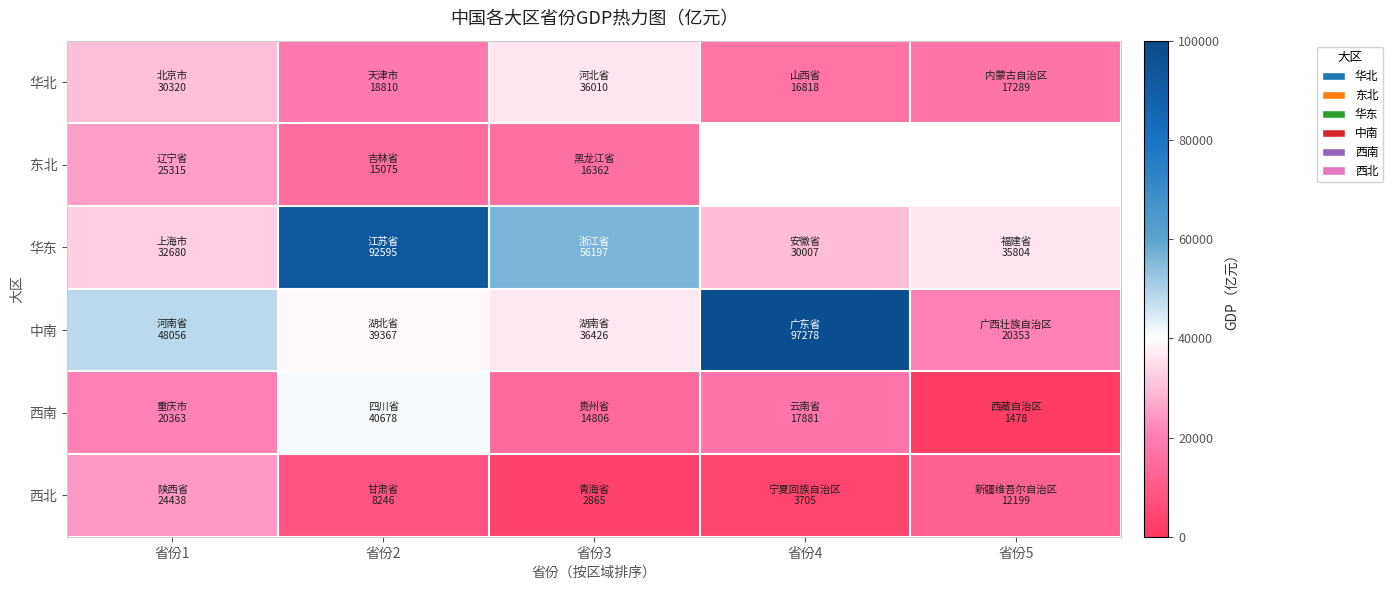

What is the minimum value shown in the chart?

1477.6